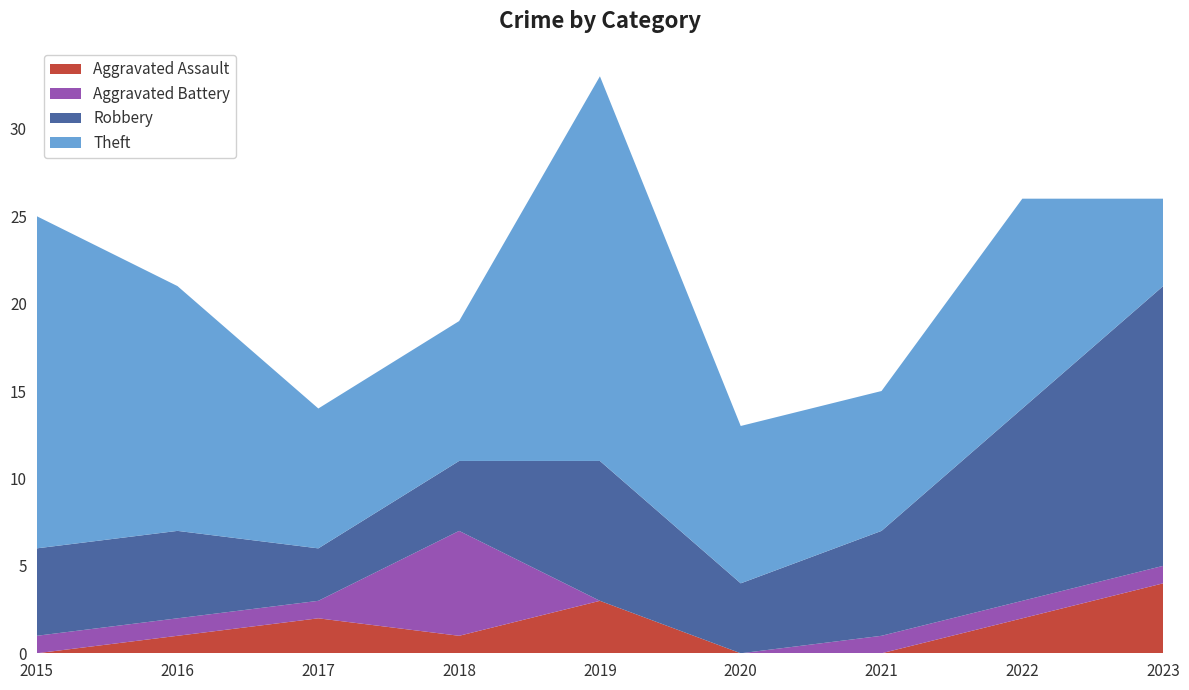

Reading left to right, extract all data points from this chart.

Aggravated Assault: 2015=0	2016=1	2017=2	2018=1	2019=3	2020=0	2021=0	2022=2	2023=4
Aggravated Battery: 2015=1	2016=1	2017=1	2018=6	2019=0	2020=0	2021=1	2022=1	2023=1
Robbery: 2015=5	2016=5	2017=3	2018=4	2019=8	2020=4	2021=6	2022=11	2023=16
Theft: 2015=19	2016=14	2017=8	2018=8	2019=22	2020=9	2021=8	2022=12	2023=5